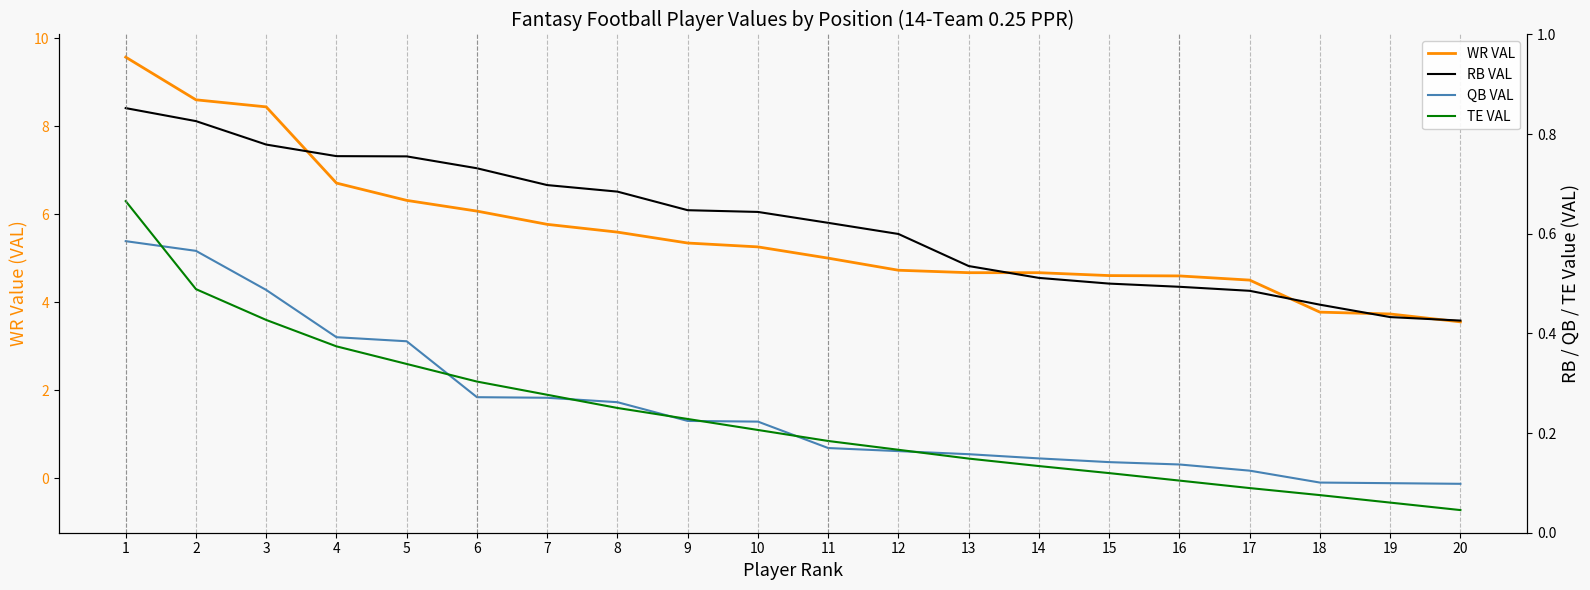

Rank the categories by TE VAL value from lowest to highest.

20, 19, 18, 17, 16, 15, 14, 13, 12, 11, 10, 9, 8, 7, 6, 5, 4, 3, 2, 1